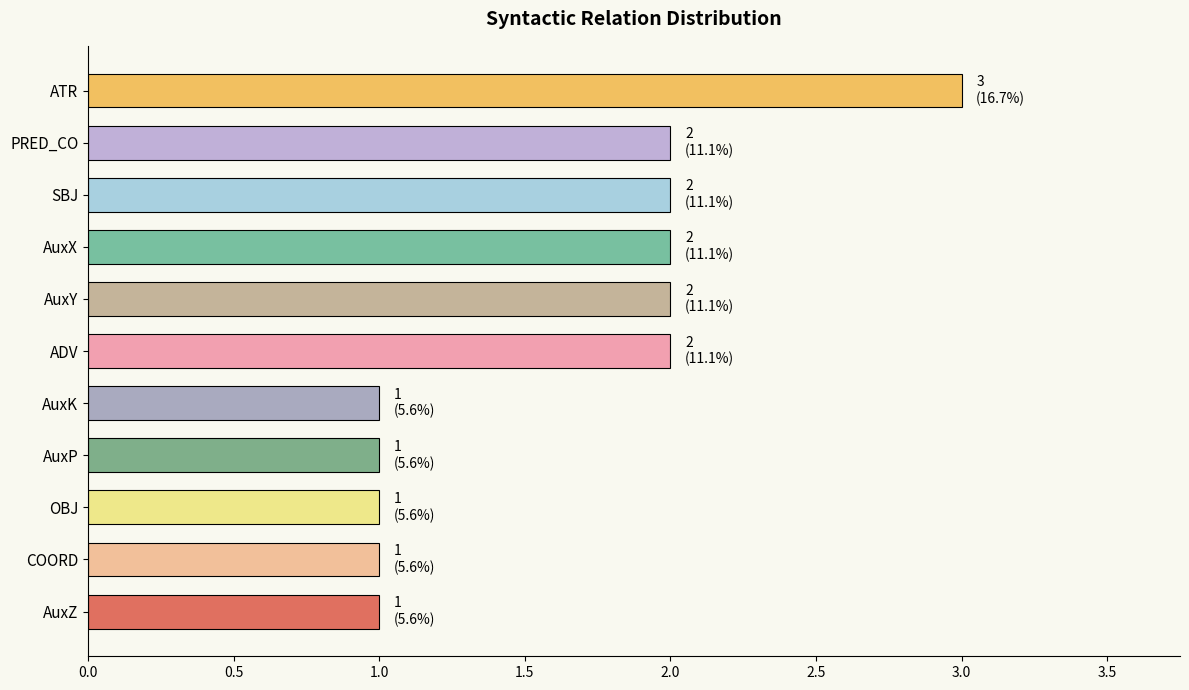

What is the sum of the values at ATR and PRED_CO?

5